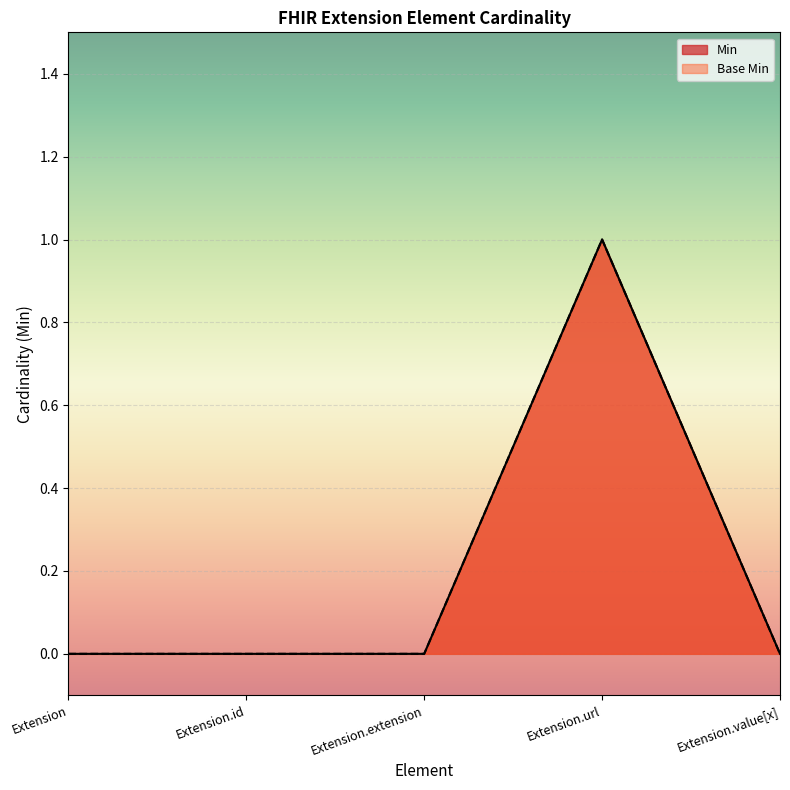

At how many categories does at least one series exceed 0?

1